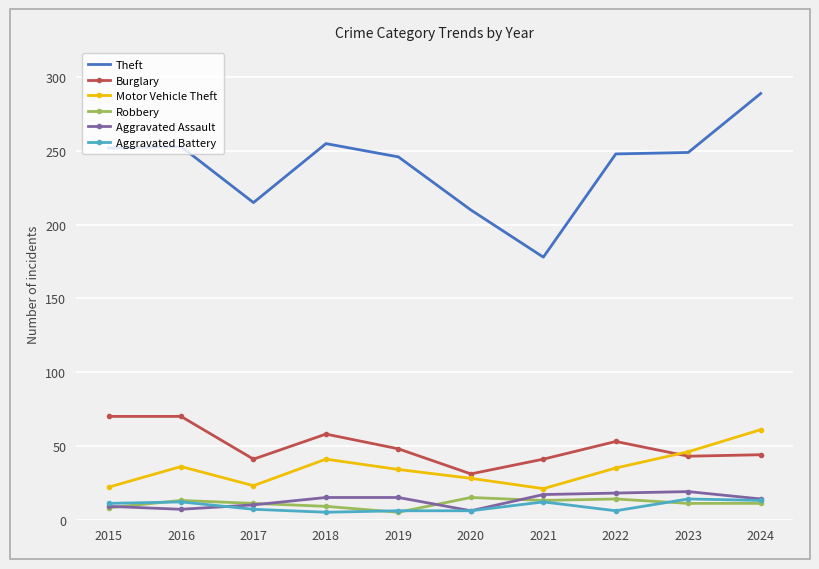

What is the minimum value for Motor Vehicle Theft?

21